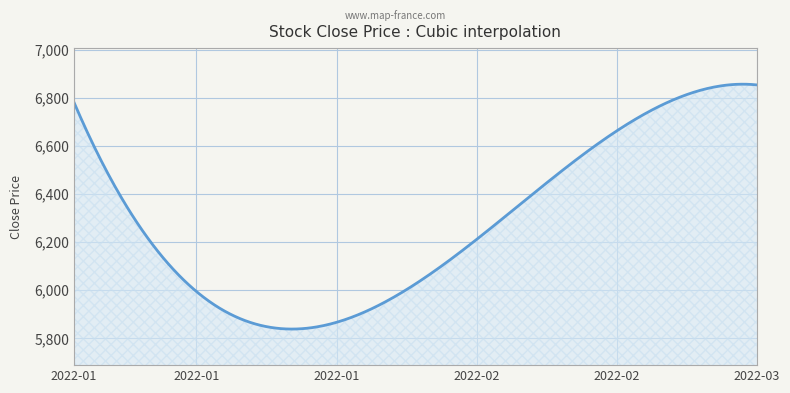

What is the smallest value displayed?

5838.5